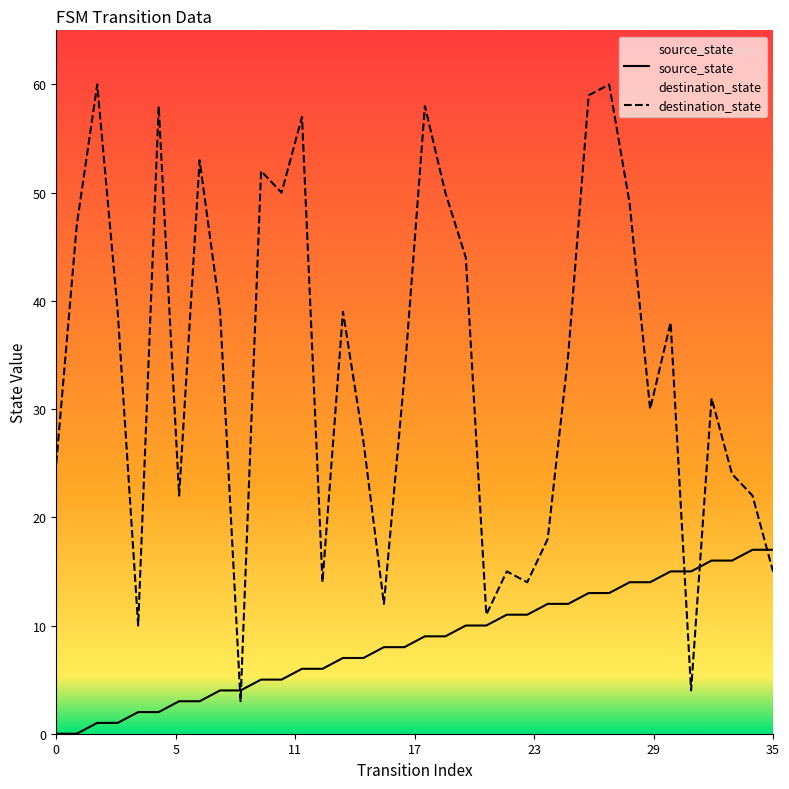

Rank the series by their average value, from highest to lowest.

destination_state, source_state